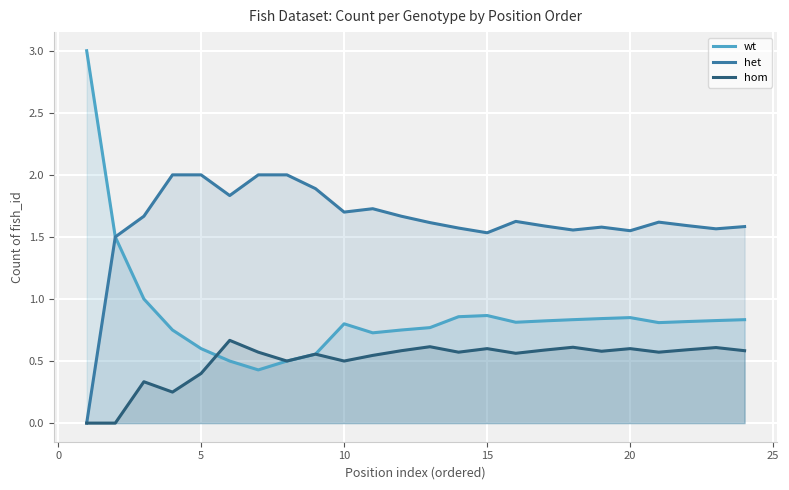

Reading right to left, what are all the values shown in this chart?

wt: 0.8	0.8	0.8	0.8	0.8	0.8	0.8	0.8	0.8	0.9	0.9	0.8	0.8	0.7	0.8	0.6	0.5	0.4	0.5	0.6	0.8	1.0	1.5	3.0
het: 1.6	1.6	1.6	1.6	1.6	1.6	1.6	1.6	1.6	1.5	1.6	1.6	1.7	1.7	1.7	1.9	2.0	2.0	1.8	2.0	2.0	1.7	1.5	0.0
hom: 0.6	0.6	0.6	0.6	0.6	0.6	0.6	0.6	0.6	0.6	0.6	0.6	0.6	0.5	0.5	0.6	0.5	0.6	0.7	0.4	0.2	0.3	0.0	0.0